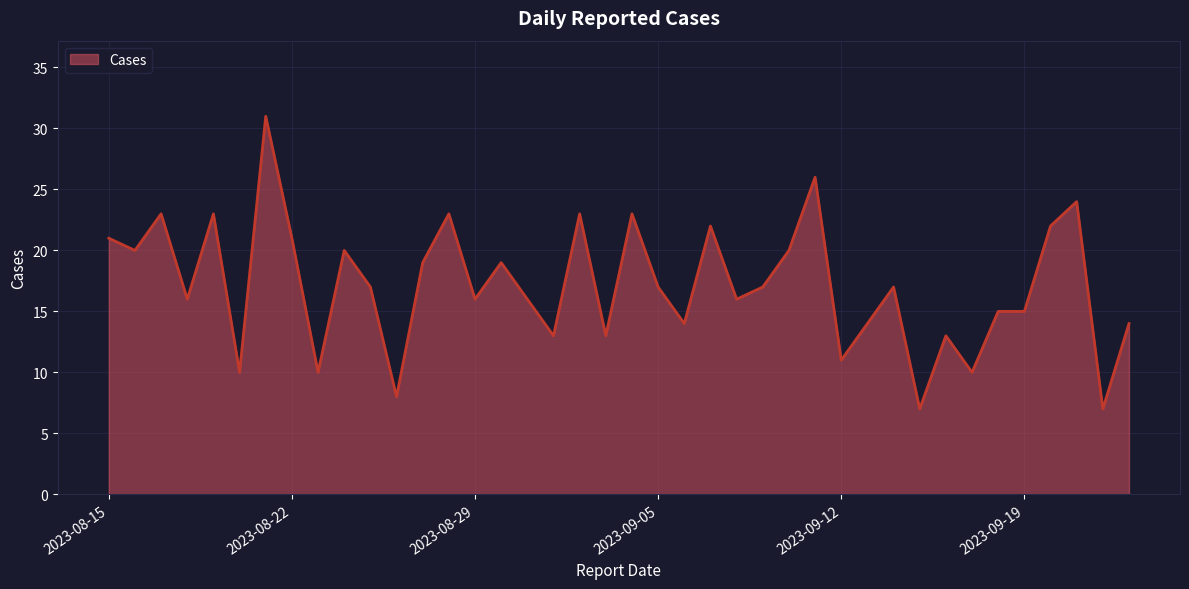

What is the smallest value displayed?

7